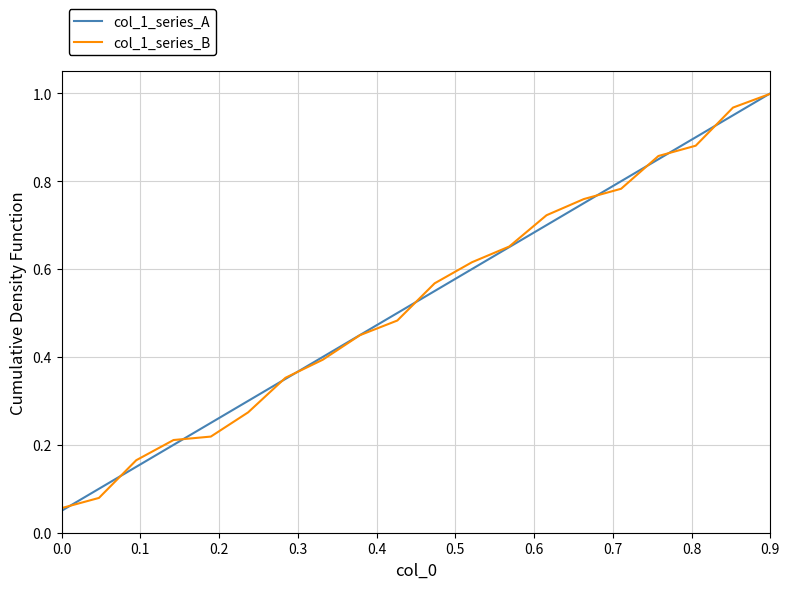

What is the difference between the maximum and second lowest values in the col_1_series_B series?

0.9